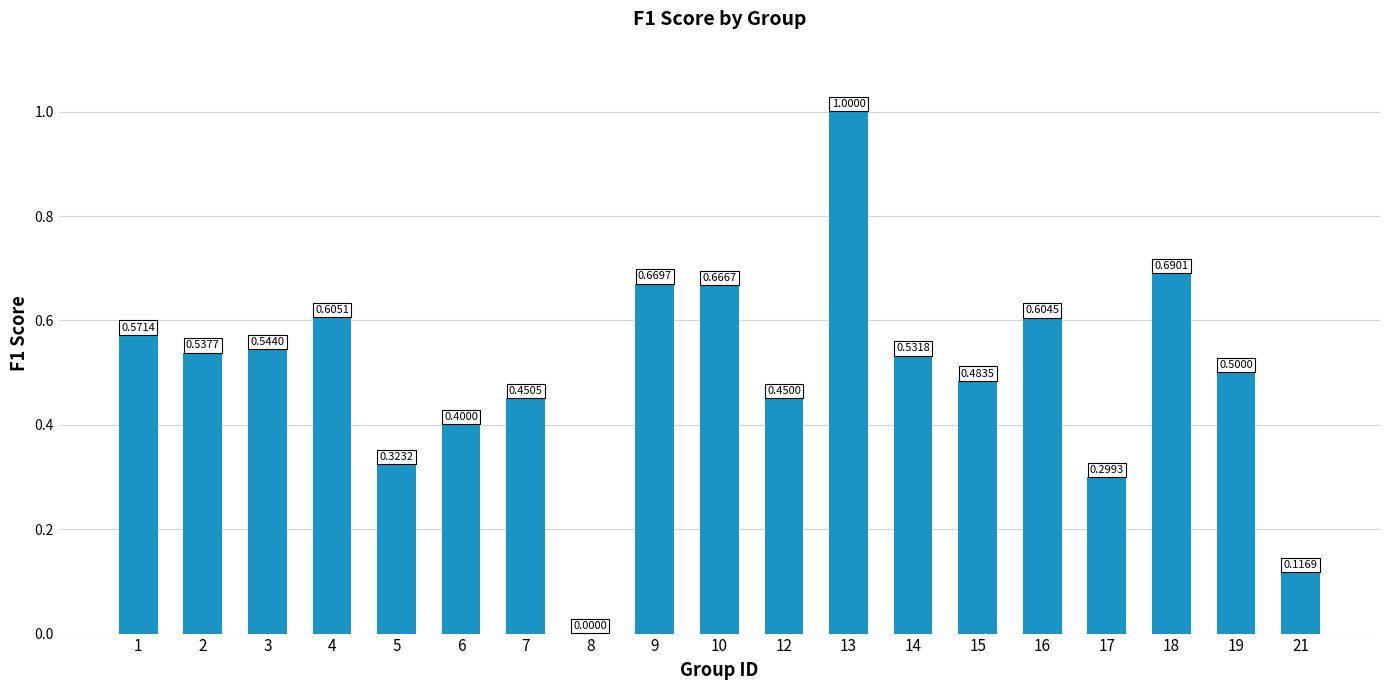

True or false: the data shows 0.2 at 7.

False